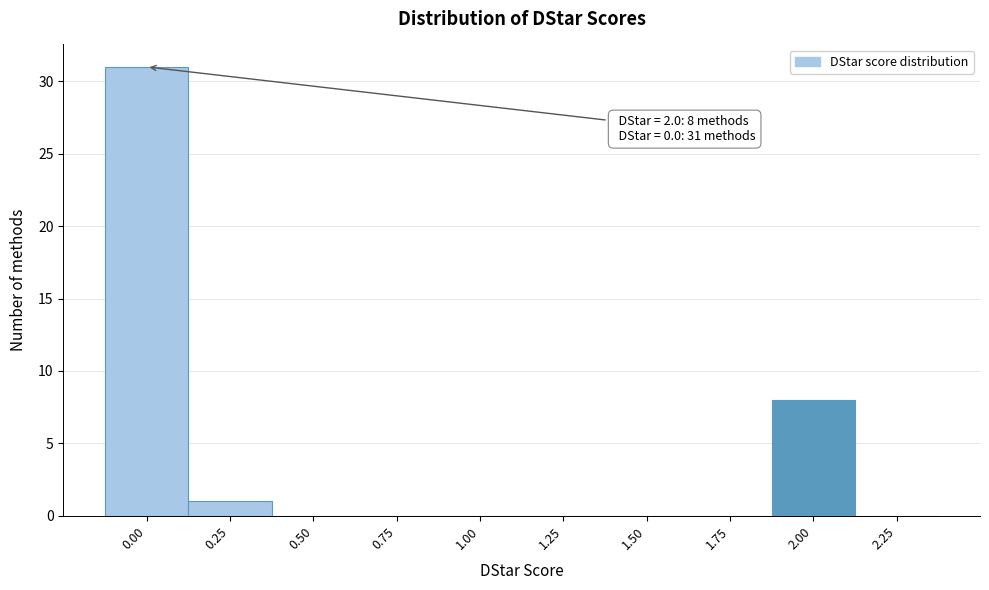

Reading left to right, transcribe all the data shown in this chart.

0.00=31	0.25=1	0.50=0	0.75=0	1.00=0	1.25=0	1.50=0	1.75=0	2.00=8	2.25=0